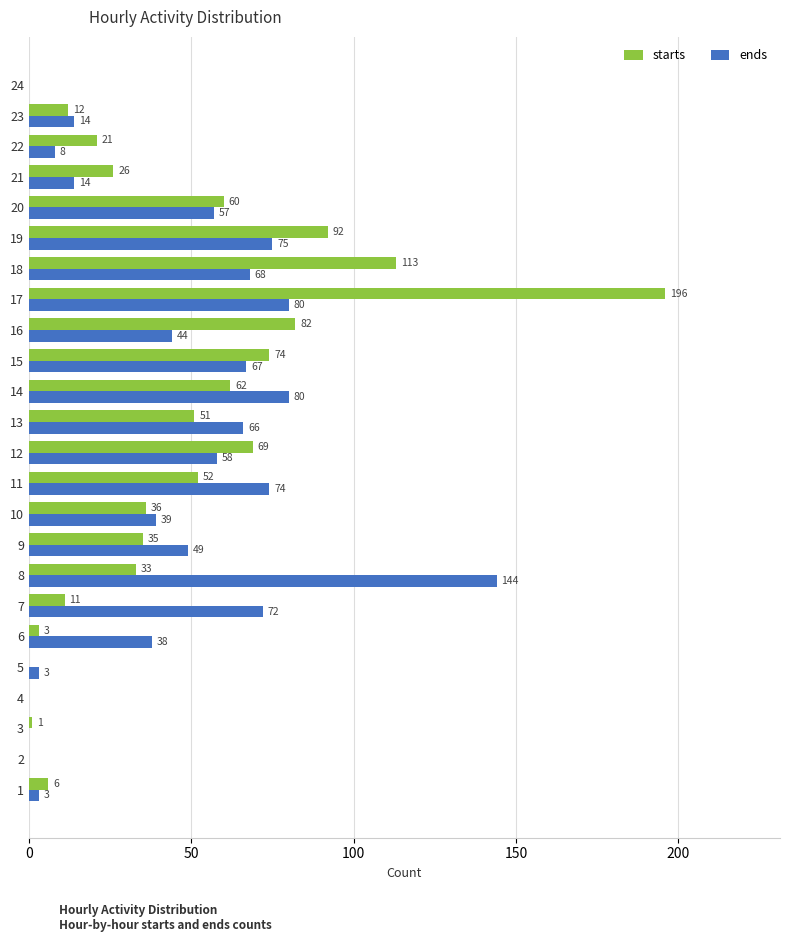

True or false: starts has a value of 122 at 12.

False